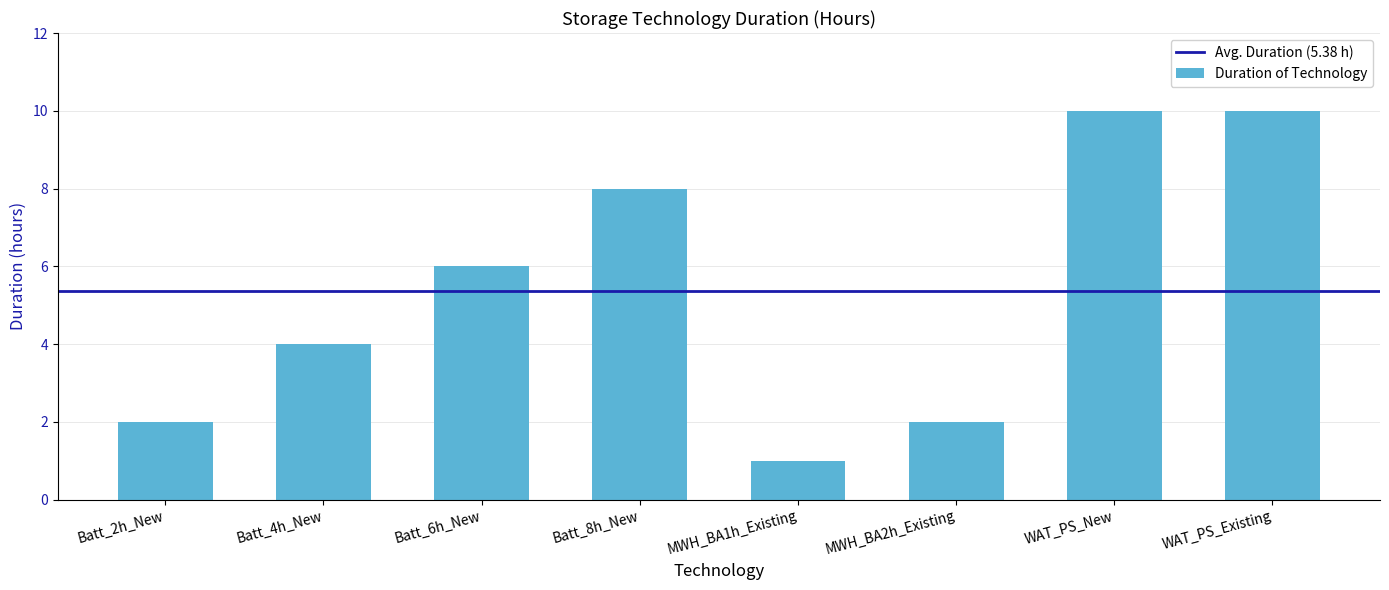

What position from the right is Batt_2h_New?

8